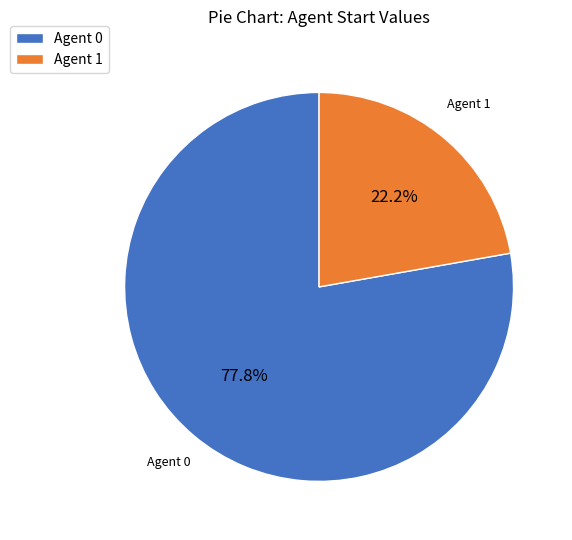

To the nearest percent, what is the average slice percentage?

50%